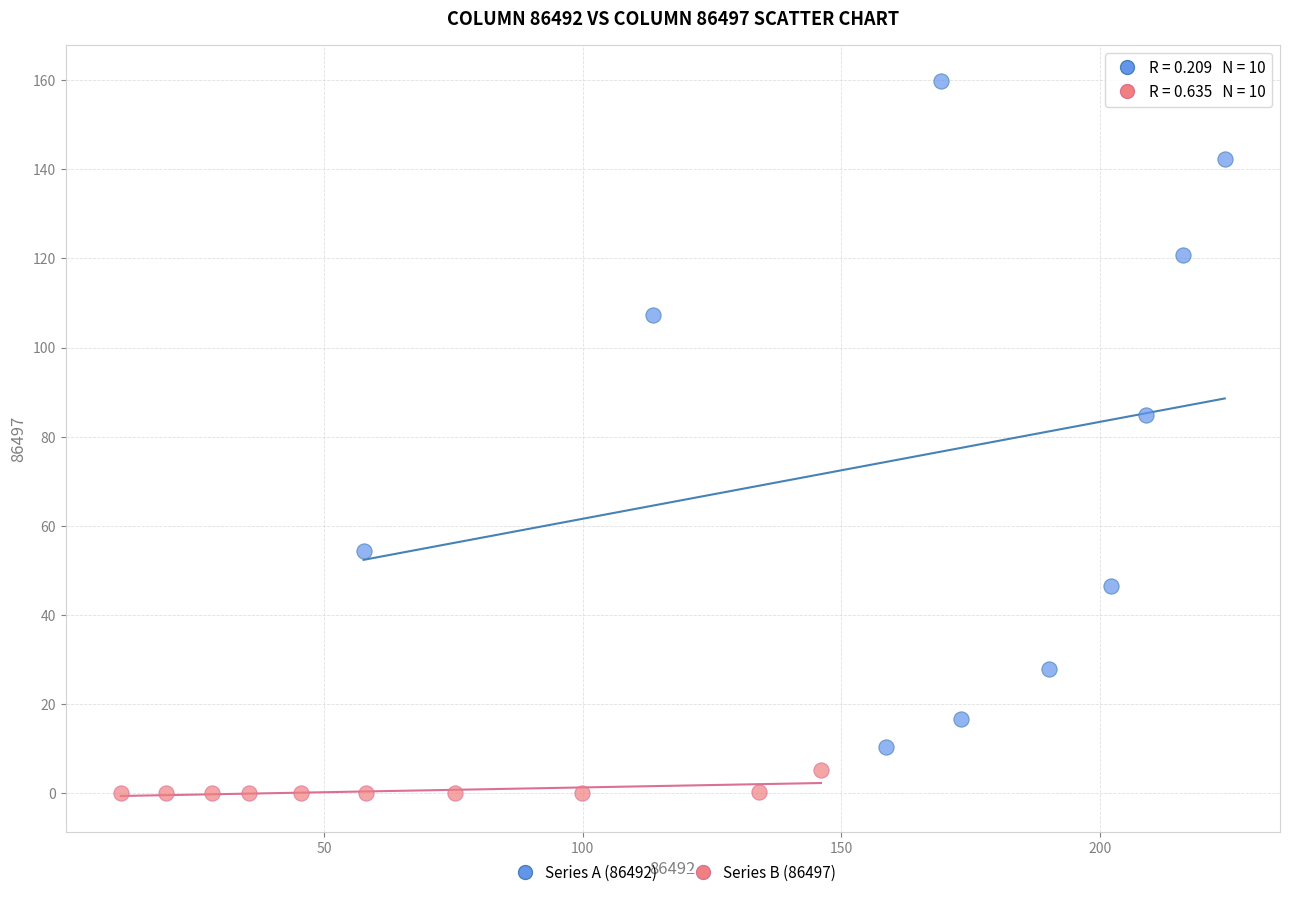

Which series has the widest spread of Y values?

Series A (86492)